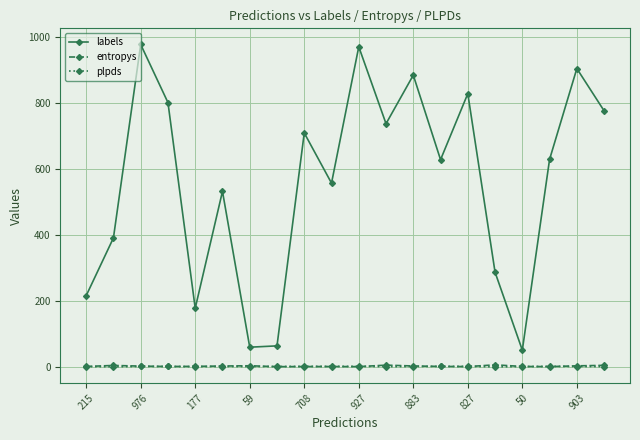

True or false: labels and plpds cross at least once.

False